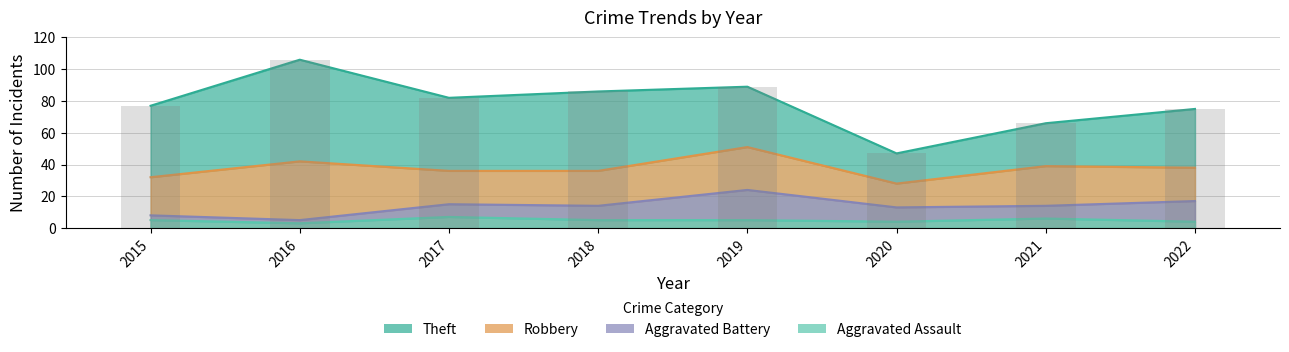

Reading left to right, extract all data points from this chart.

Aggravated Assault: 5	3	7	5	5	4	6	4
Aggravated Battery: 3	2	8	9	19	9	8	13
Robbery: 24	37	21	22	27	15	25	21
Theft: 45	64	46	50	38	19	27	37